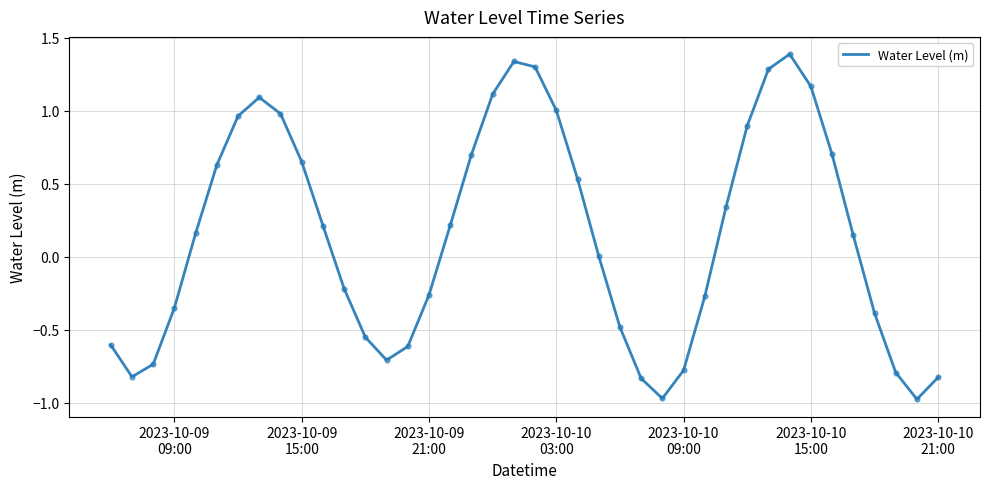

What is the maximum value shown in the chart?

1.4